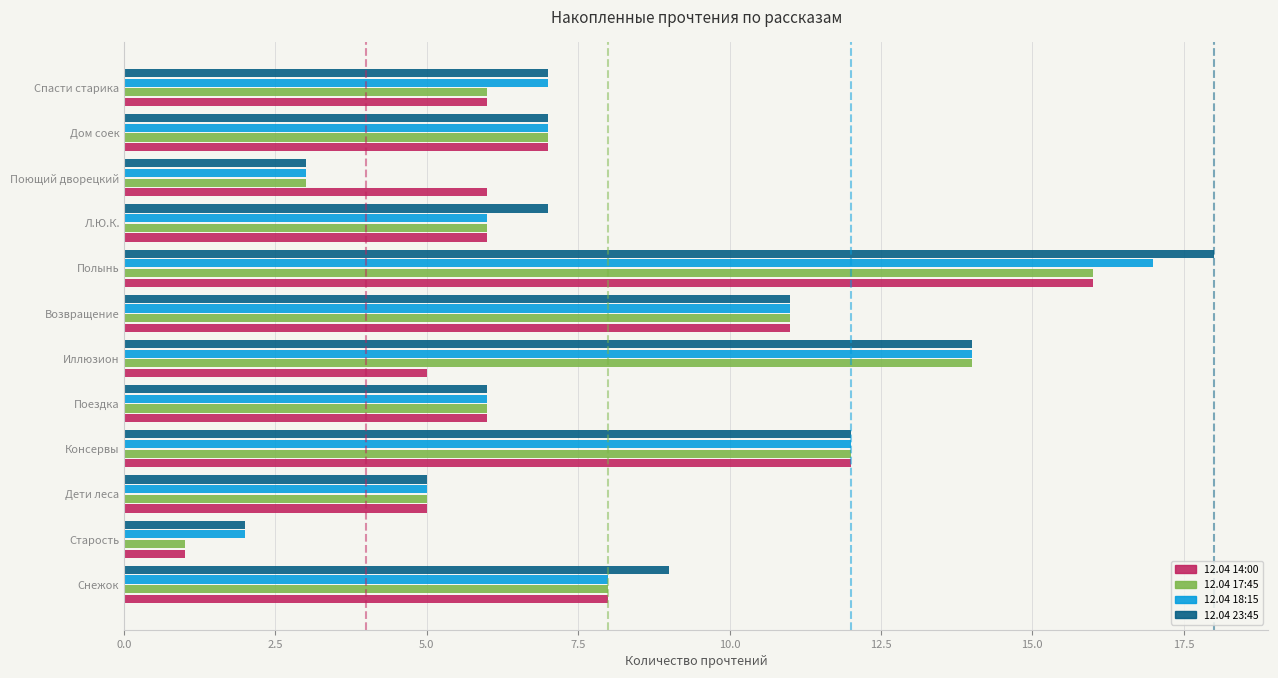

Which series has the largest range (max minus min)?

12.04 23:45